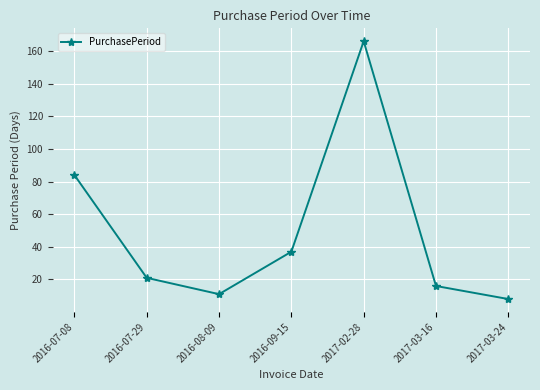

Does the chart have visible grid lines?

Yes